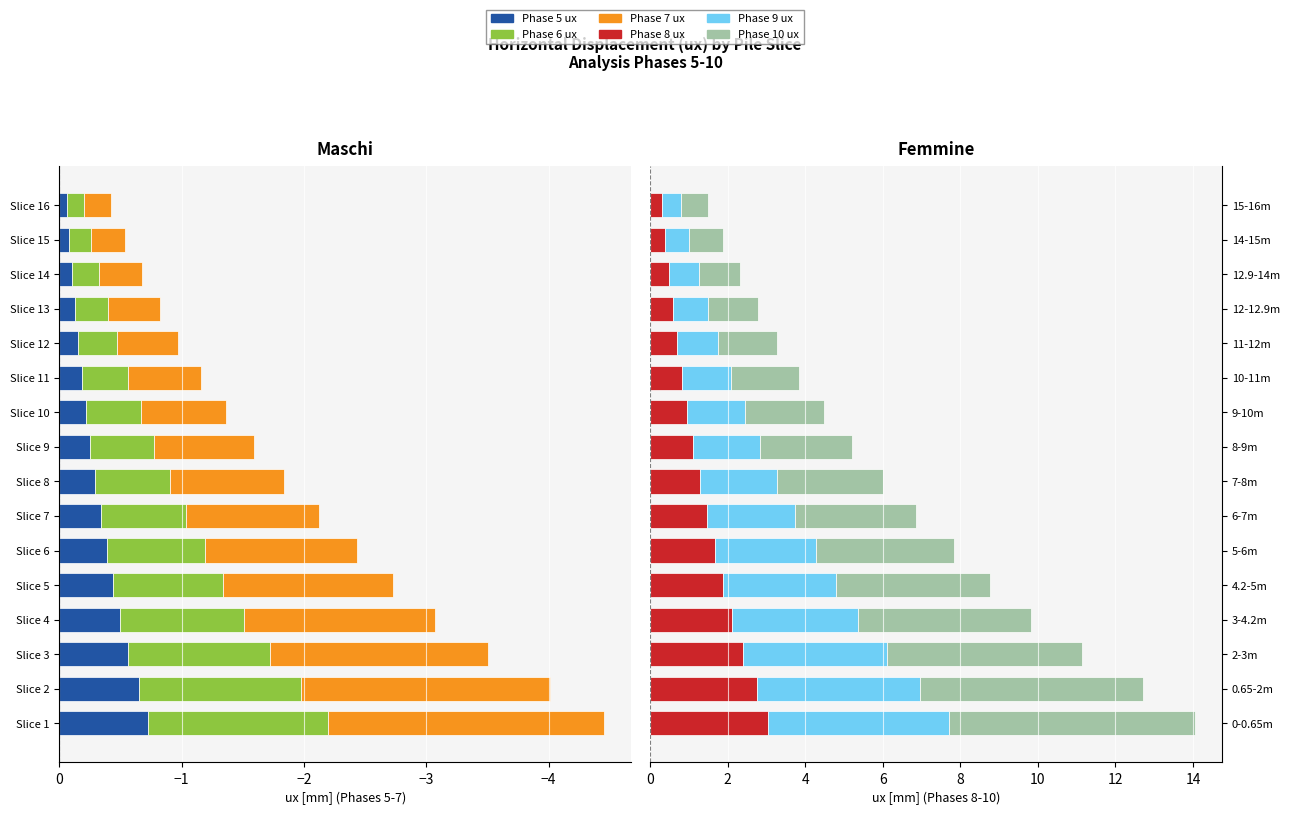

What is the maximum value for Phase 9 ux?

4.7